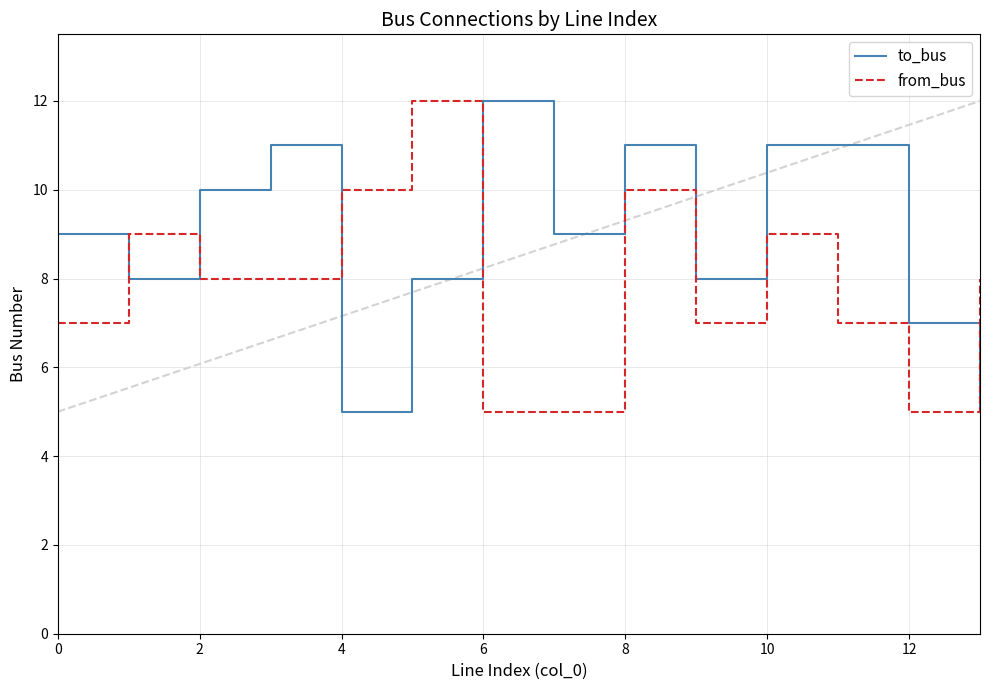

How many intersections are there between to_bus and from_bus?

5